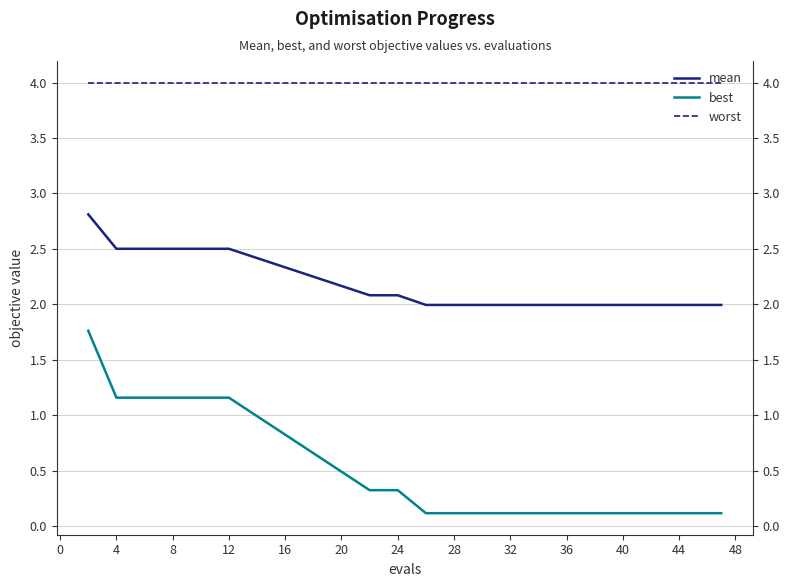

Is the value of worst at 44 greater than the value of mean at 8?

Yes